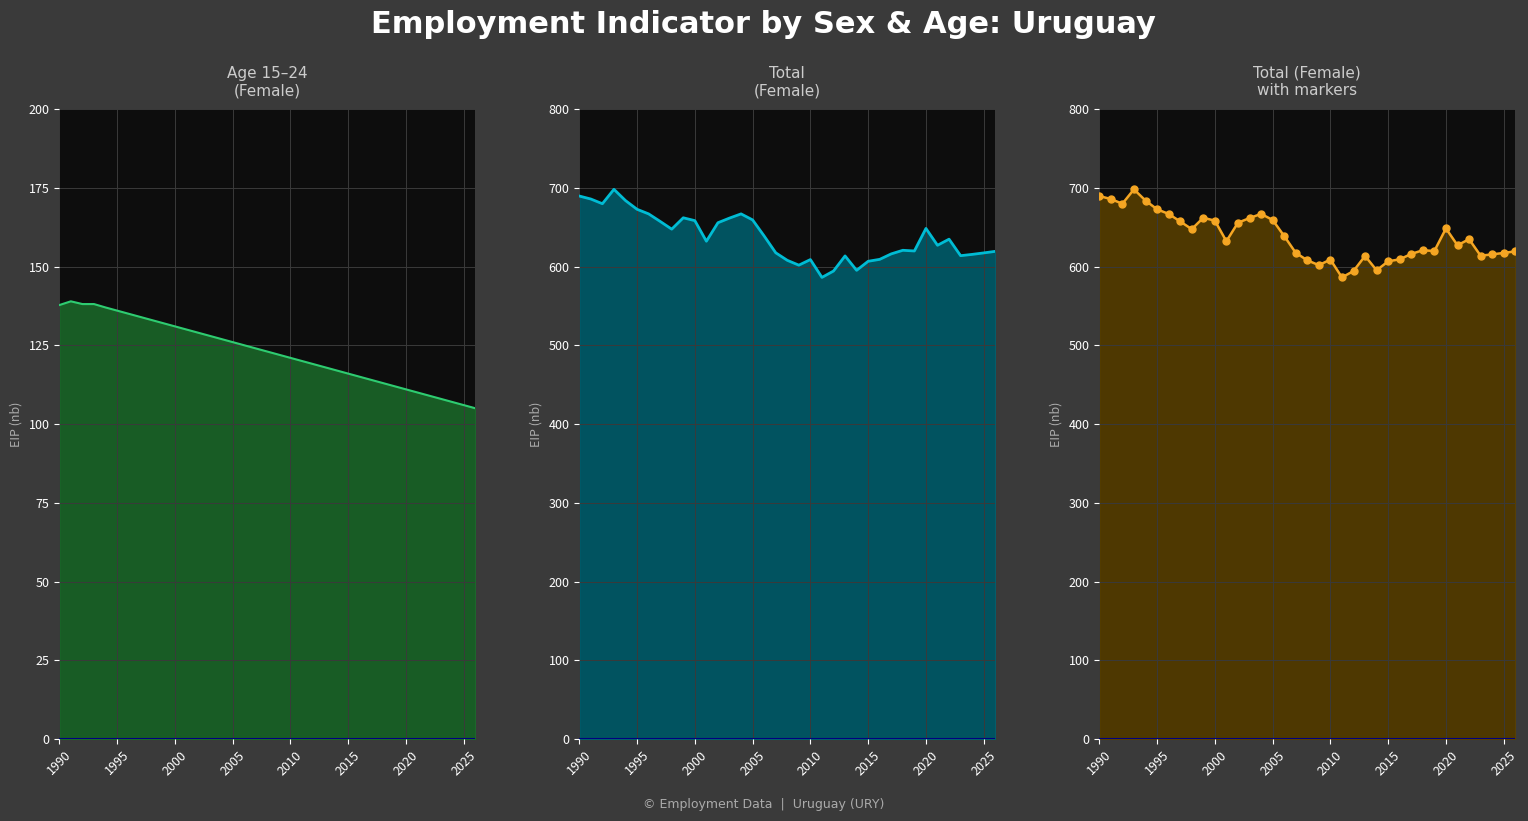

How many data points does each series have?

37